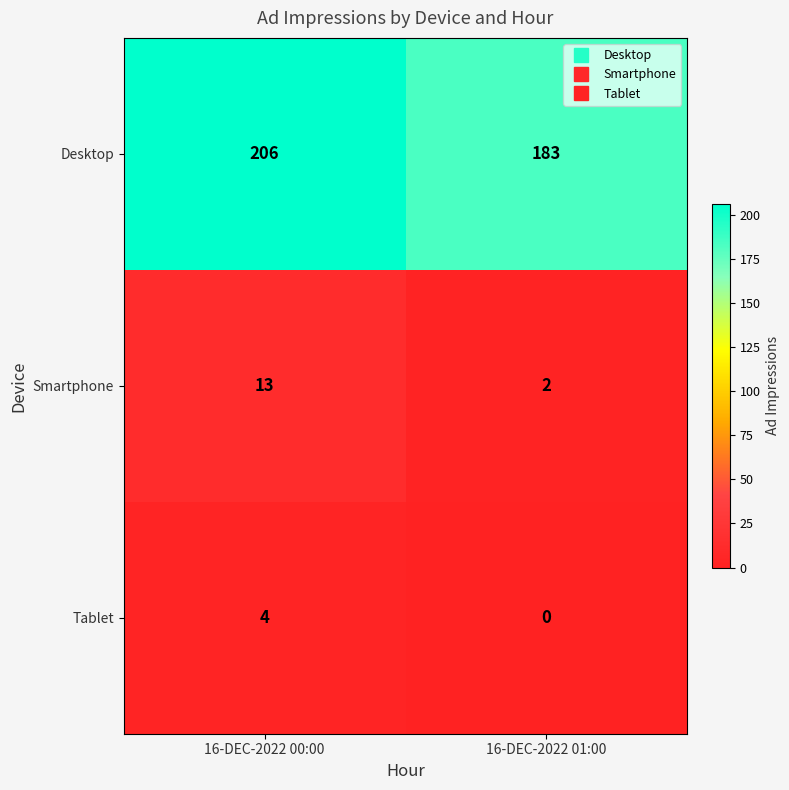

Rank the series at 16-DEC-2022 00:00 from lowest to highest value.

Tablet, Smartphone, Desktop